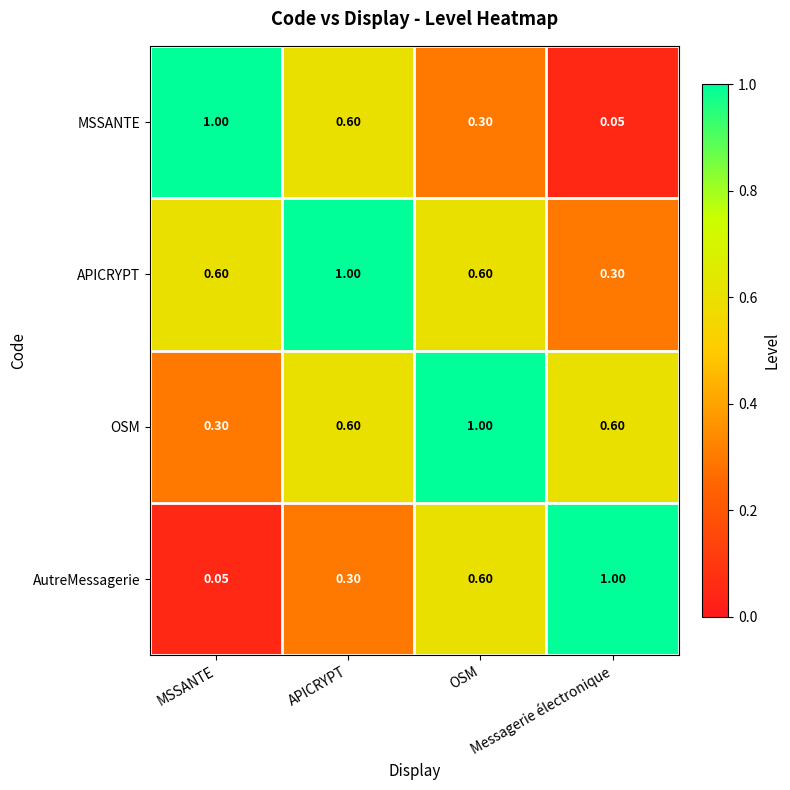

What is the total value across all series at Messagerie électronique?

1.9